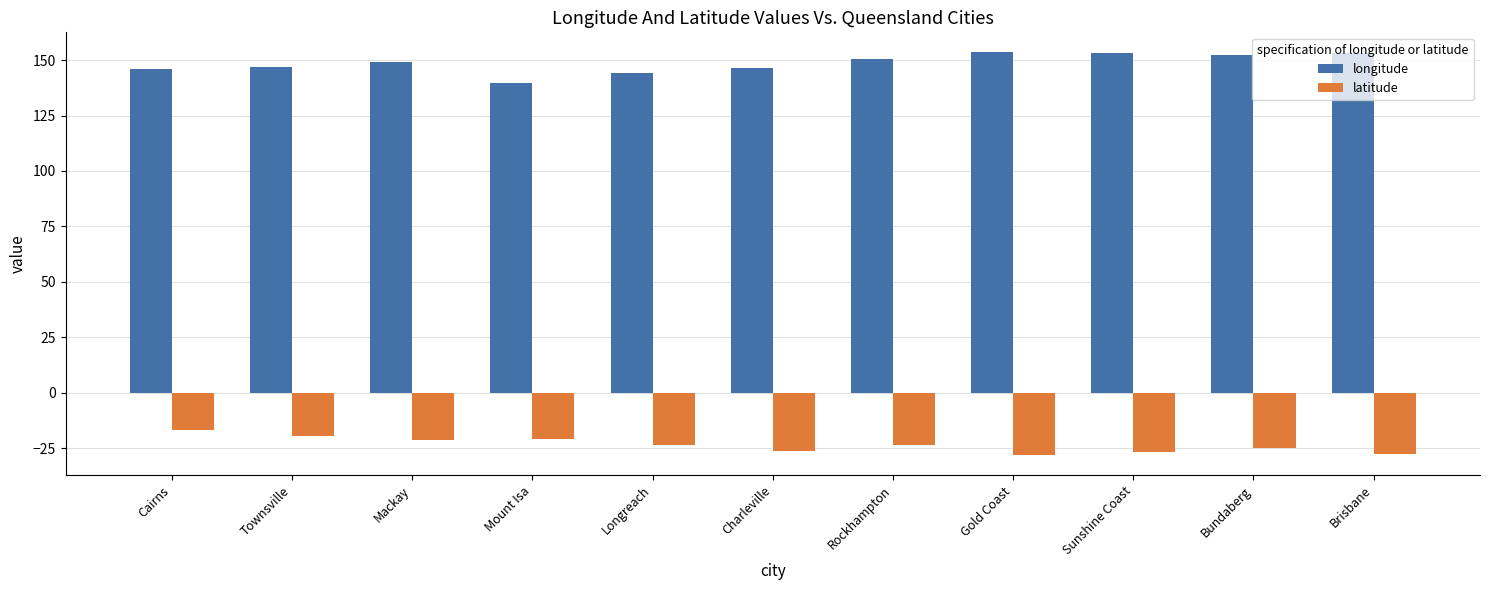

How many series are shown in this chart?

2